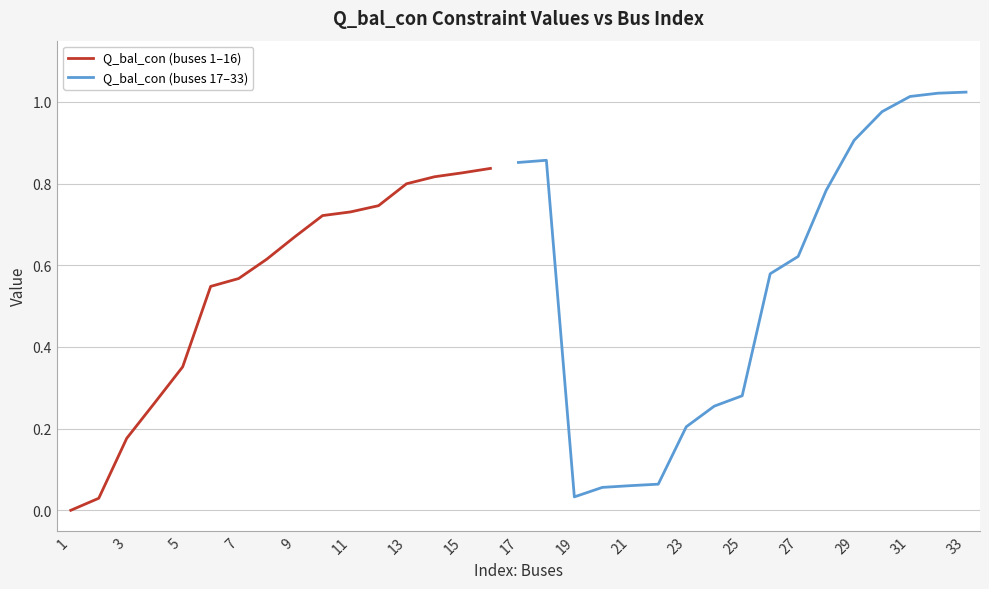

How many points are higher than both their immediate neighbors (excluding endpoints)?

1